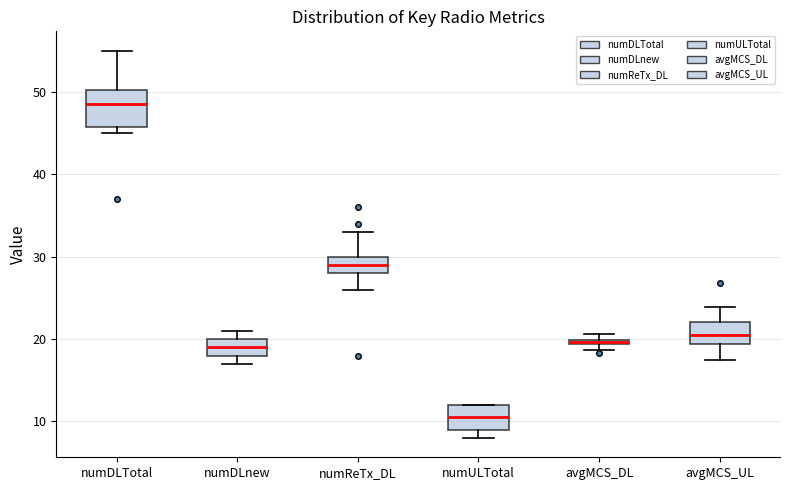

Where is the lower edge of the box for numDLTotal on the y-axis? The values are not printed on the chart, so give them approximately, as read against the axis.

46